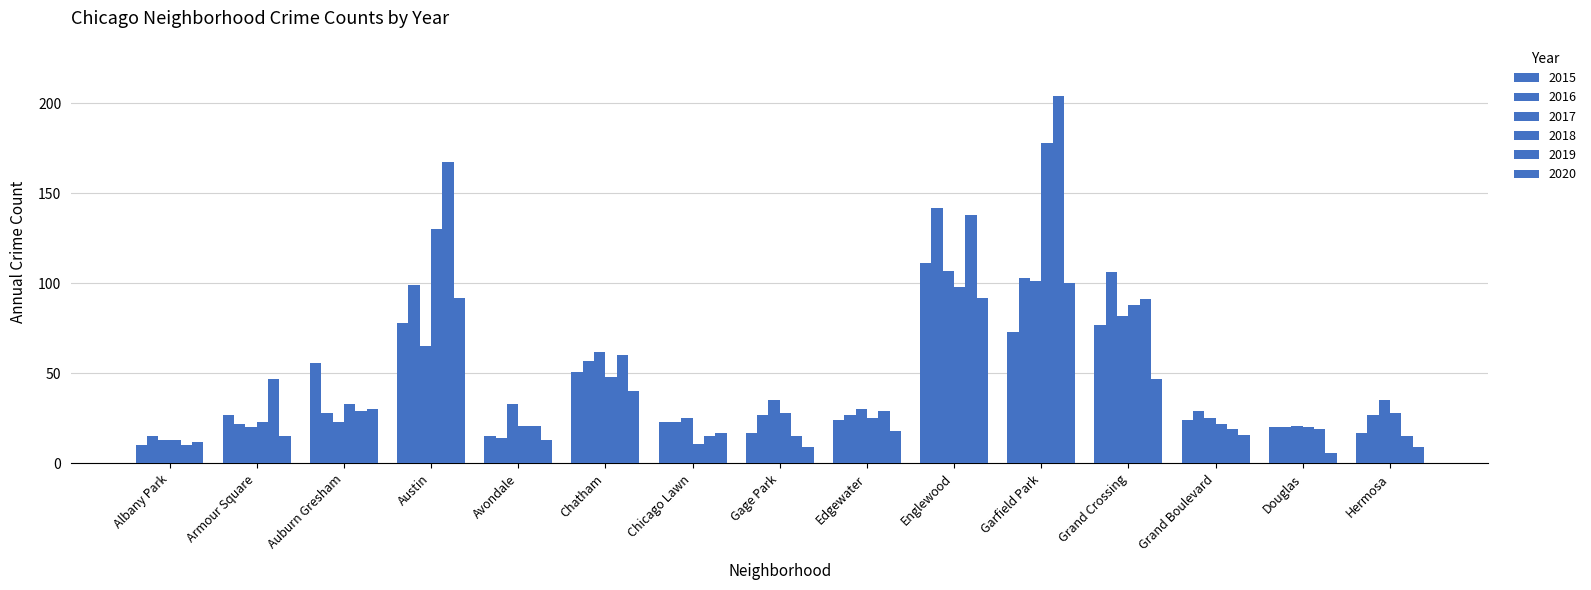

What is the lowest value of the 2015 series?

10